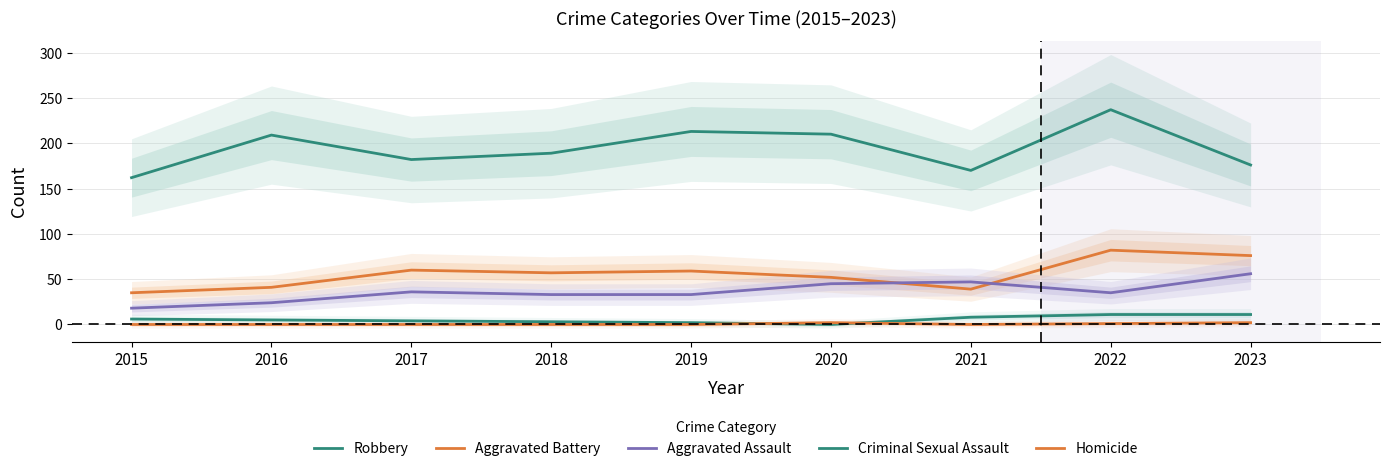

What is the value of the Criminal Sexual Assault point at the 9th from the left?

11